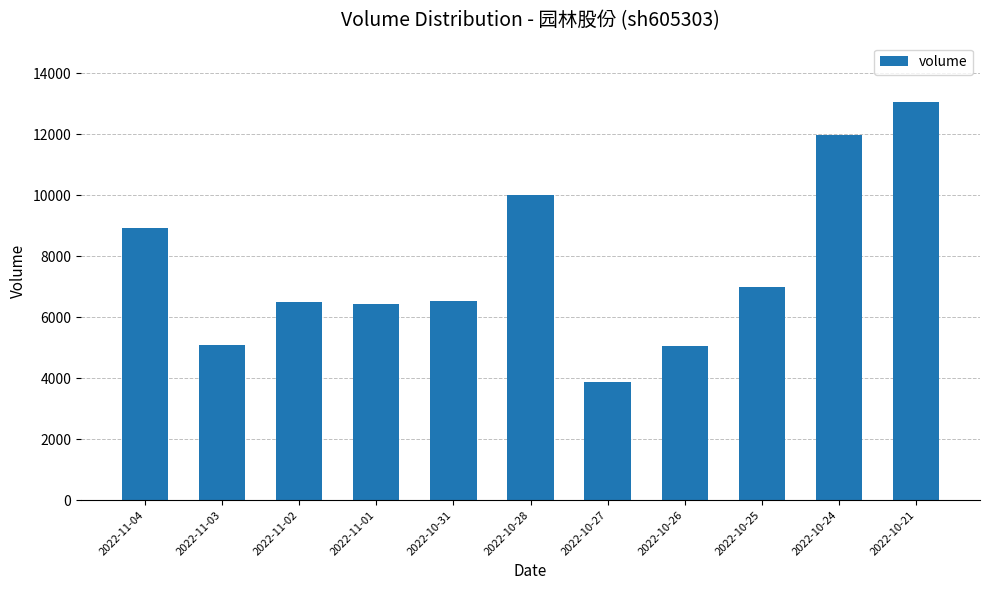

At which label is the value closest to 8468?

2022-11-04